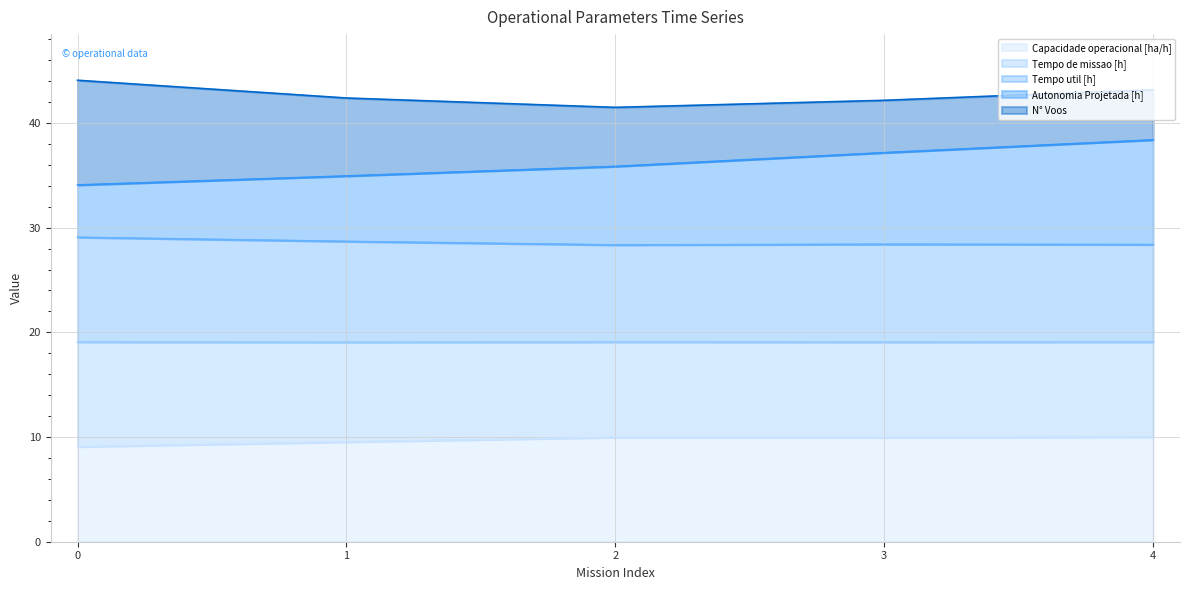

True or false: Autonomia Projetada [h] and Tempo de missao [h] intersect in this chart.

False